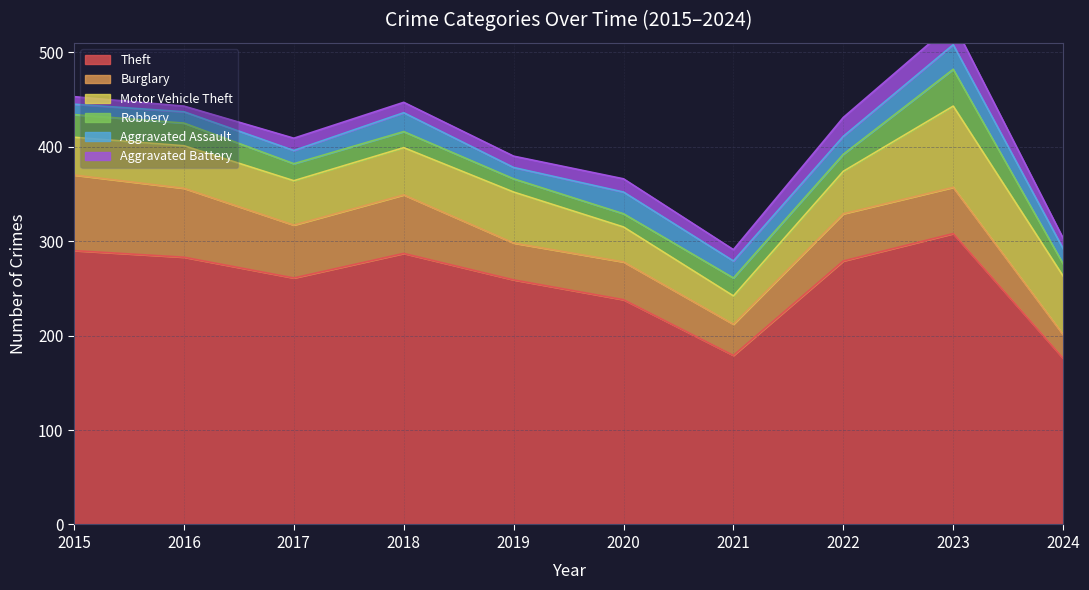

What is the difference between the second highest and minimum values in the Motor Vehicle Theft series?

32